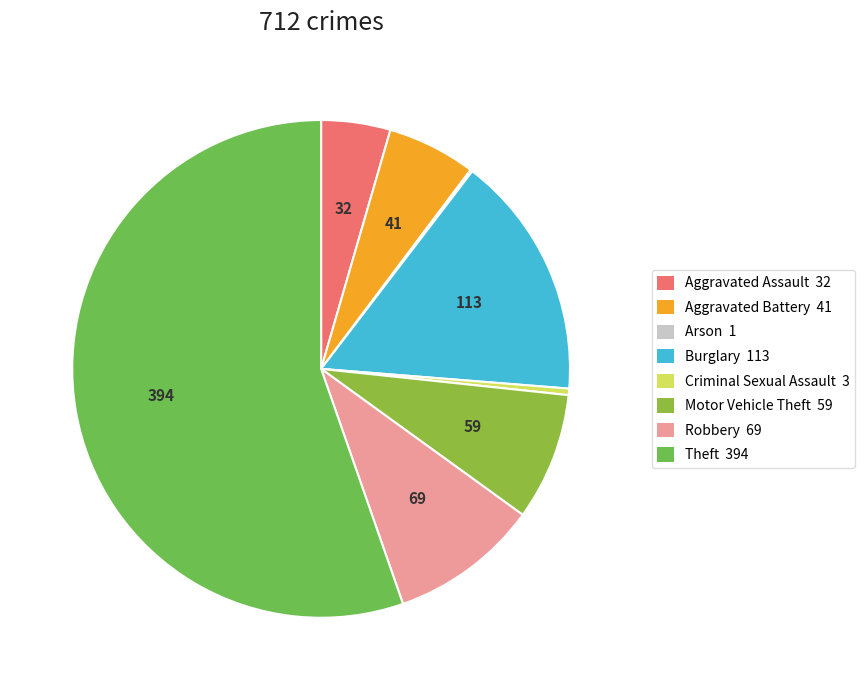

What portion of the pie excludes Aggravated Battery?

94.2%